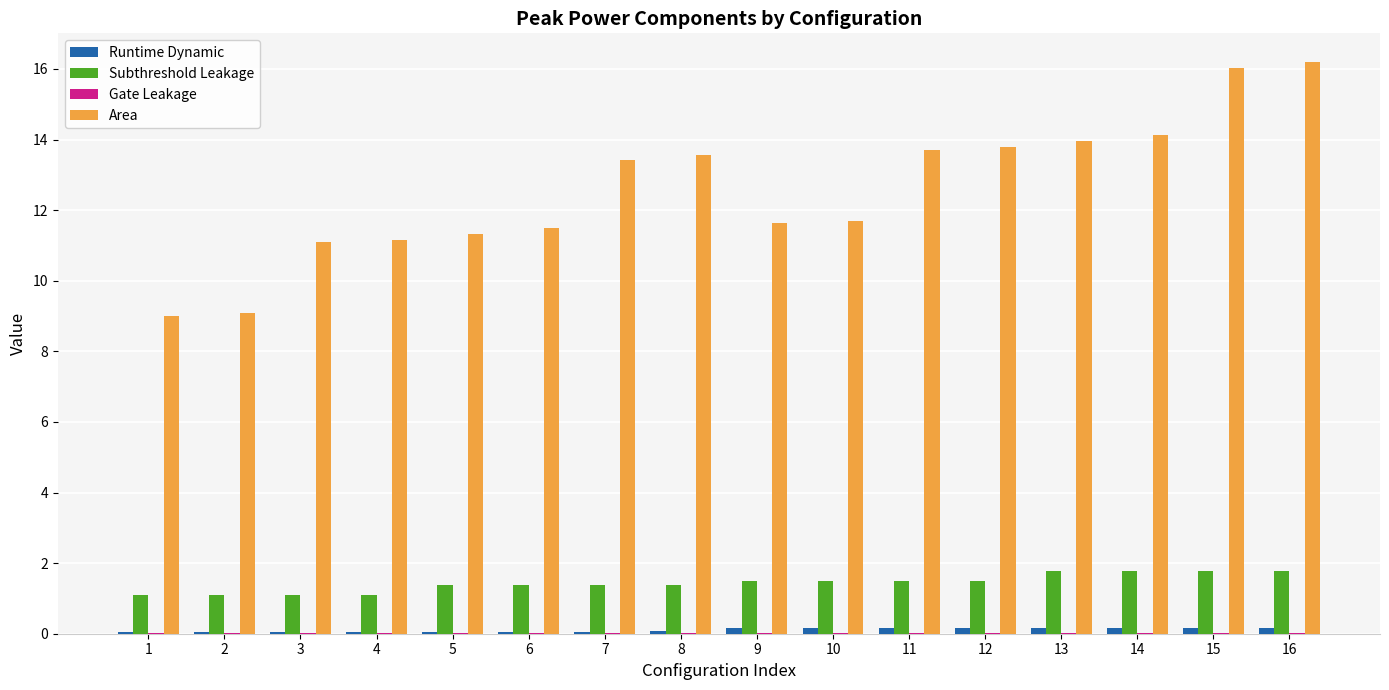

Are the bars horizontal?

No